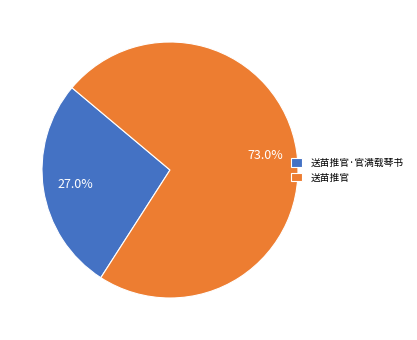

Does any single category account for the majority?

Yes